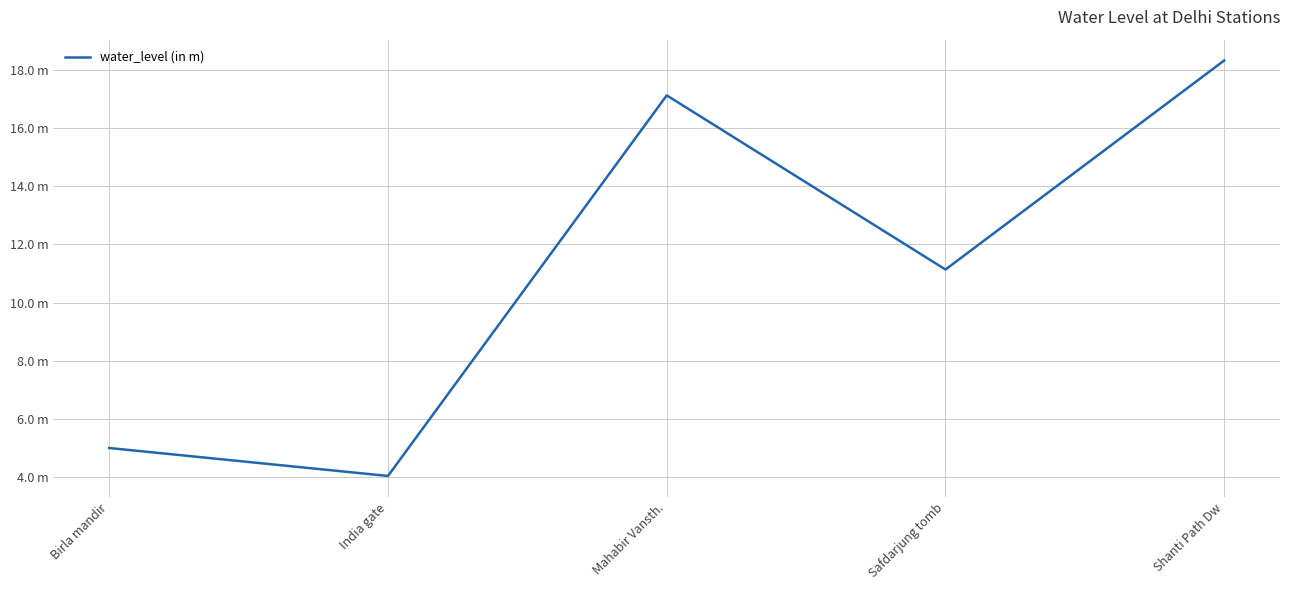

Between Safdarjung tomb and Shanti Path Dw, which is larger?

Shanti Path Dw